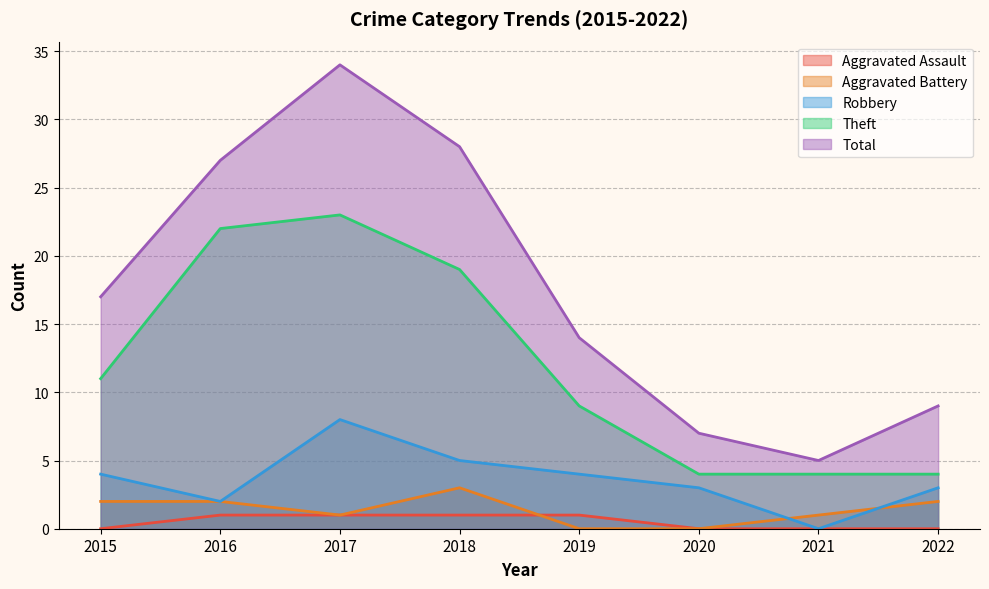

What is the difference between the Robbery values at 2018 and 2015?

1